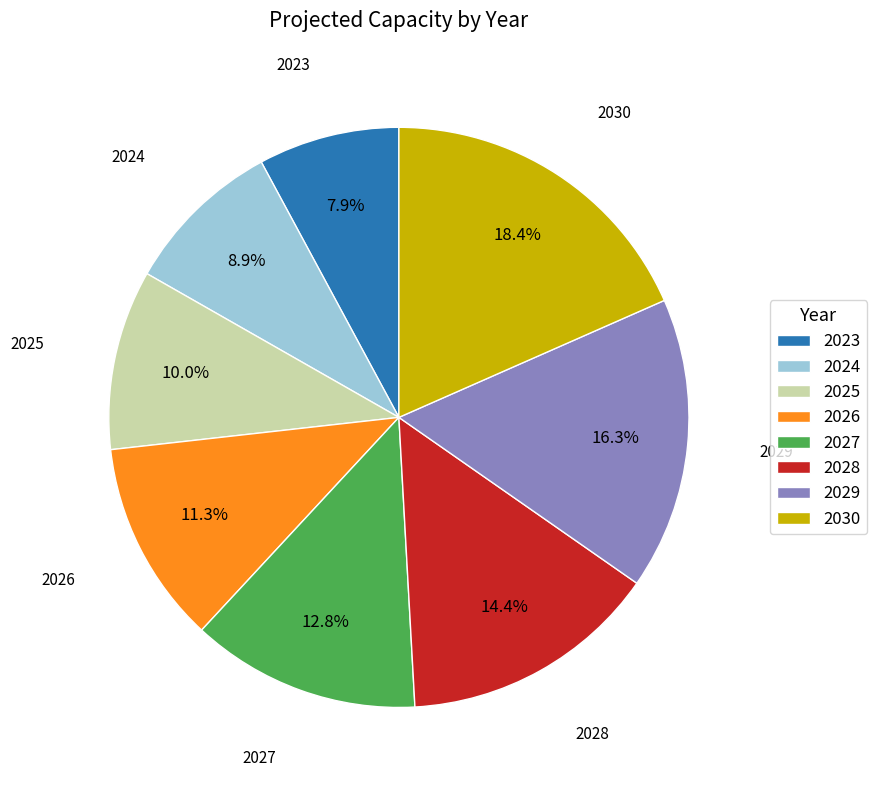

To the nearest percent, what is the average slice percentage?

12%